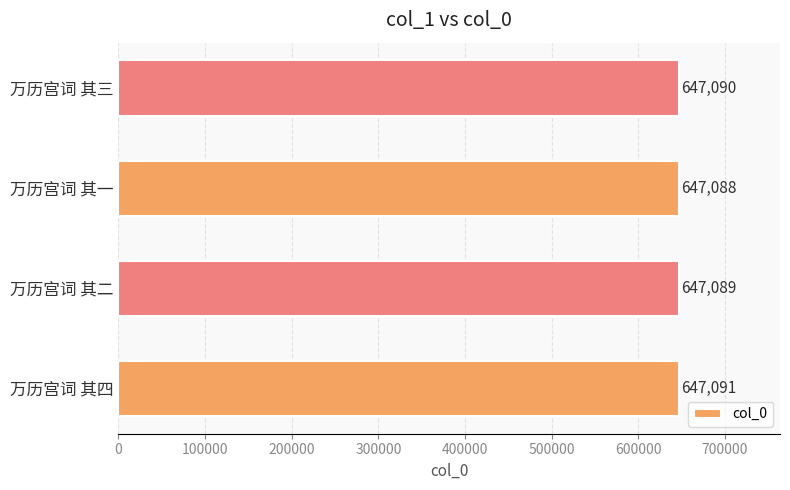

What is the difference between the maximum and minimum values?

3